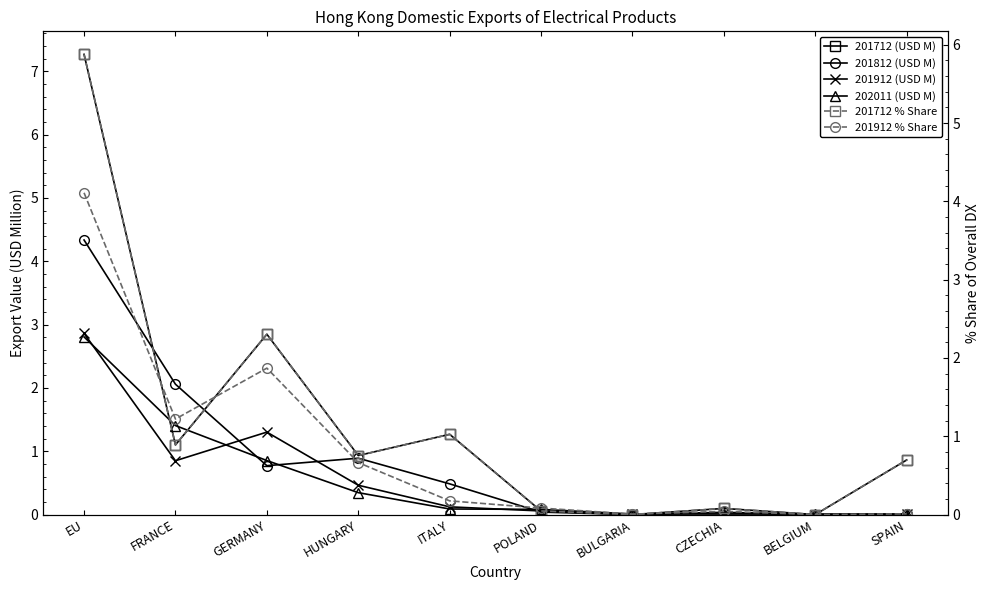

Which series ends up on top after the final intersection of 201812 (USD M) and 202011 (USD M)?

202011 (USD M)